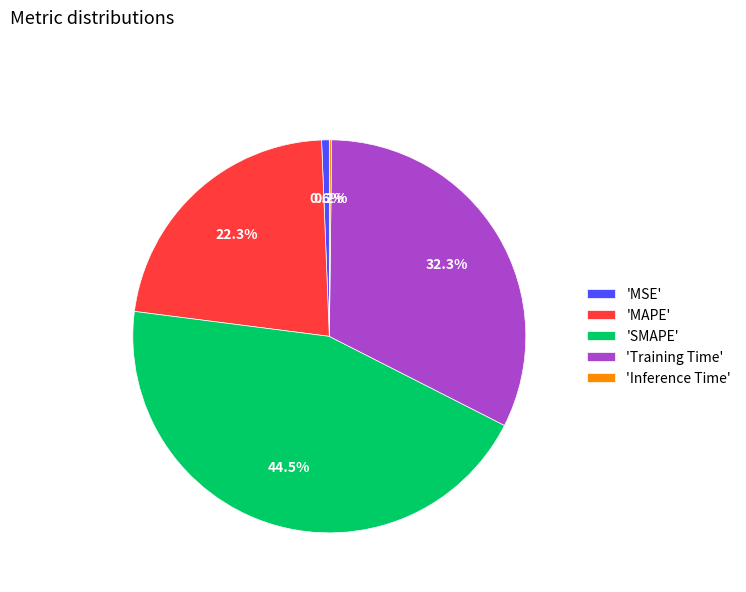

Does any single category account for the majority?

No